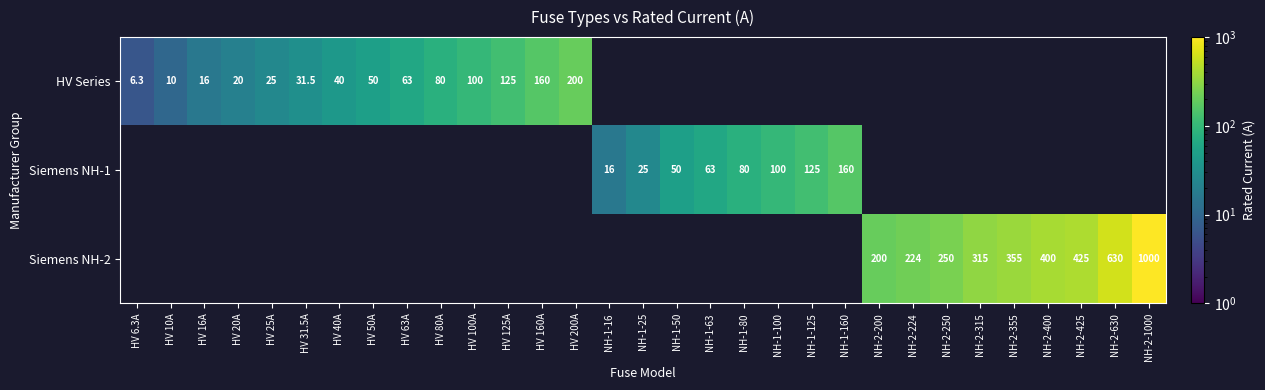

The Siemens NH-1 series shows 25.0 at NH-1-25. True or false?

True